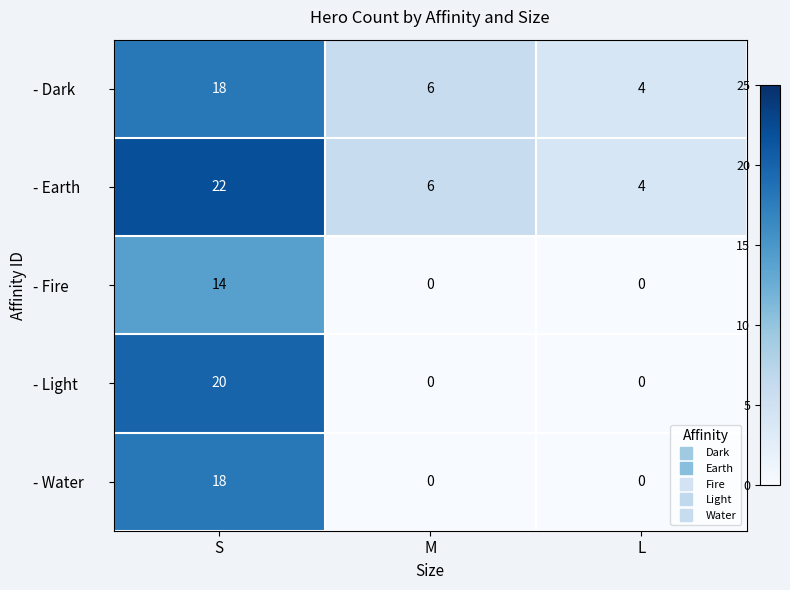

Which series has the largest total across all categories?

- Earth